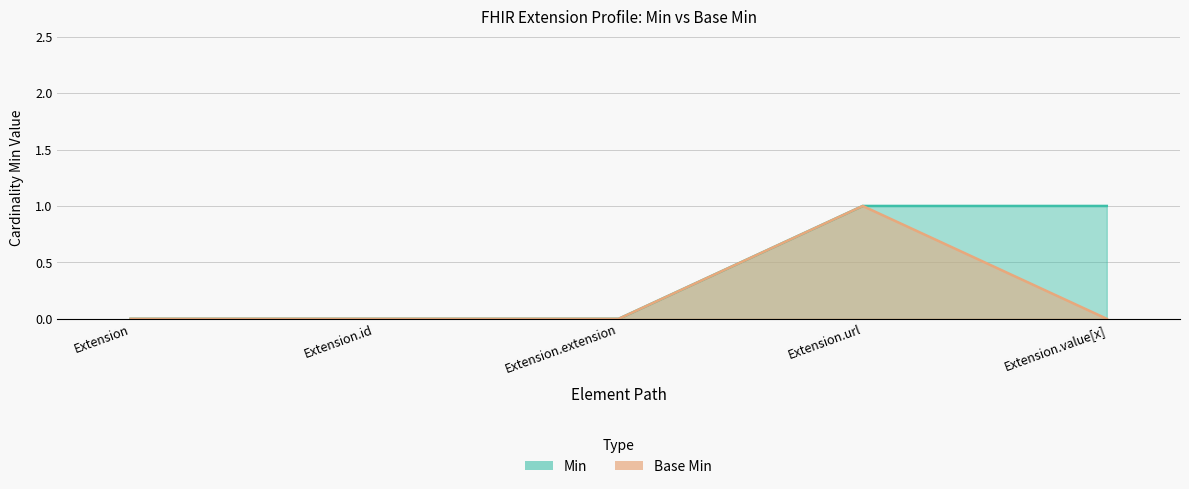

Rank the series by their maximum value, from lowest to highest.

Min, Base Min